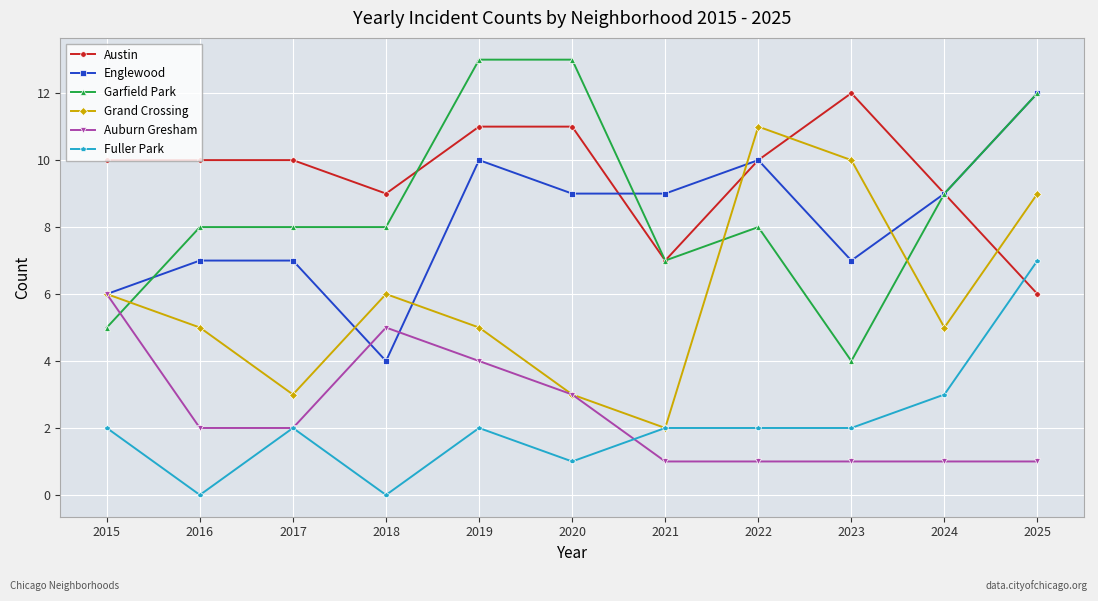

What is the total value across all series at 2018?

32